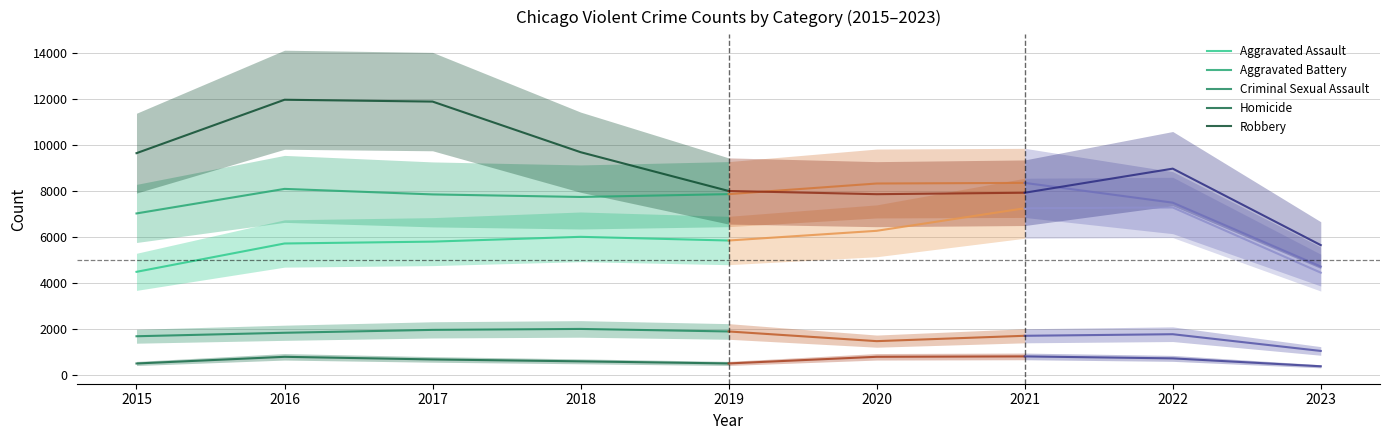

True or false: Robbery and Homicide intersect in this chart.

False